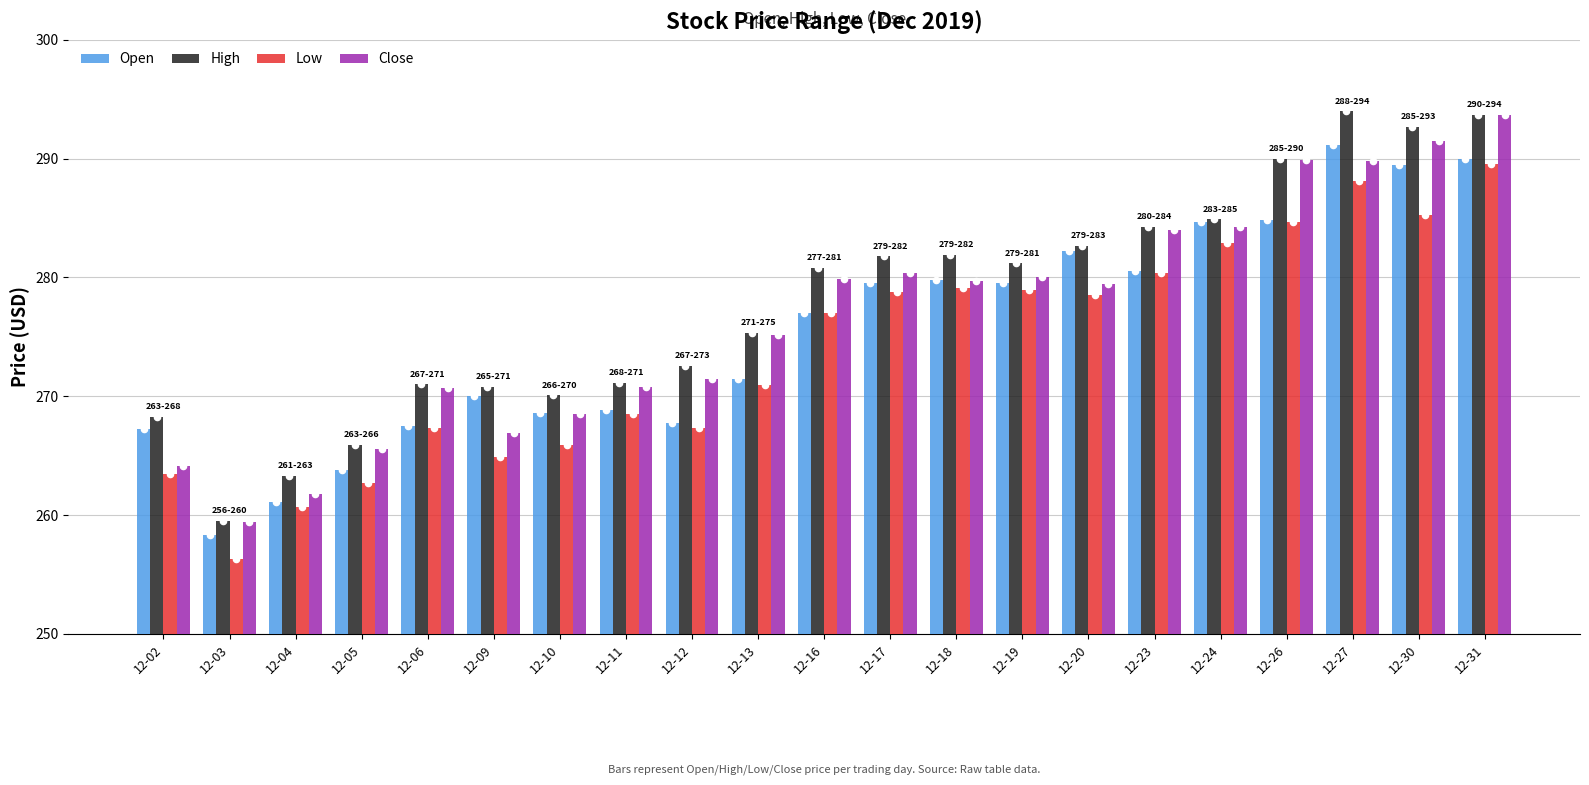

Which series contains the lowest Y value?

Low